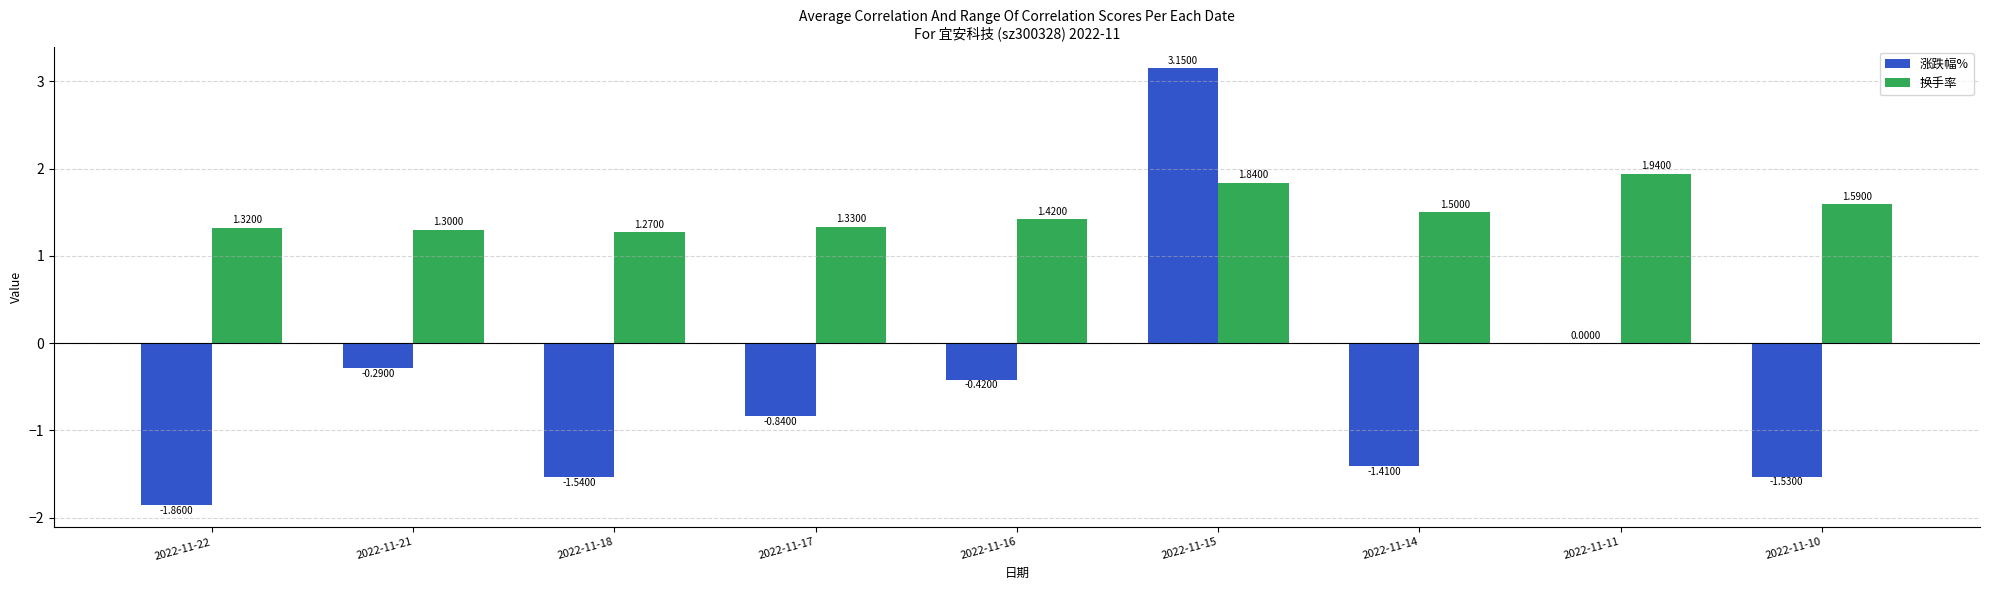

Between 2022-11-22 and 2022-11-10, which series saw the biggest shift?

涨跌幅%